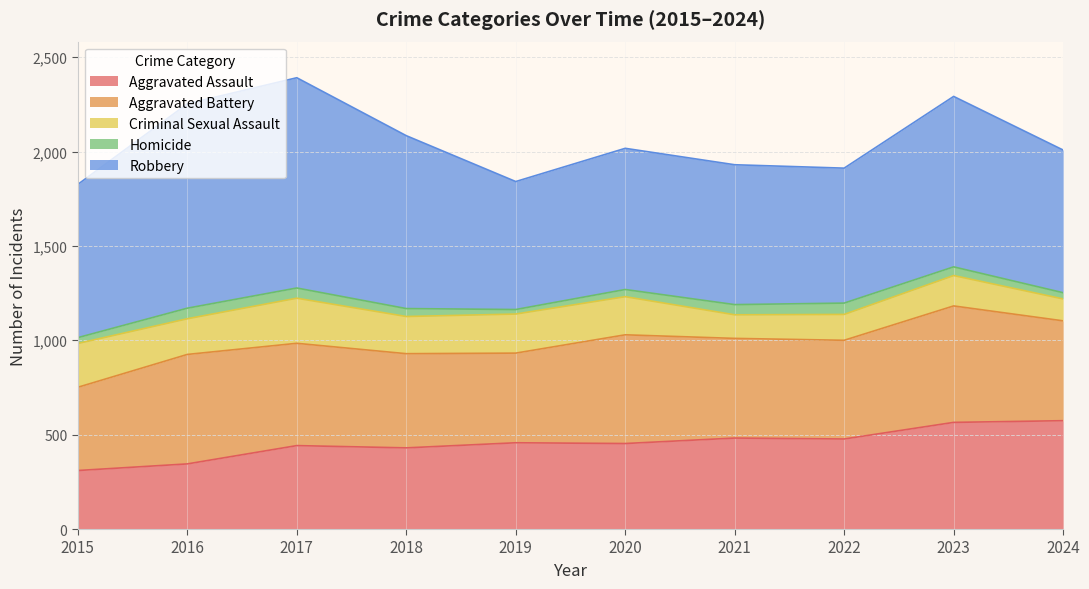

How many lines are shown in the chart?

5